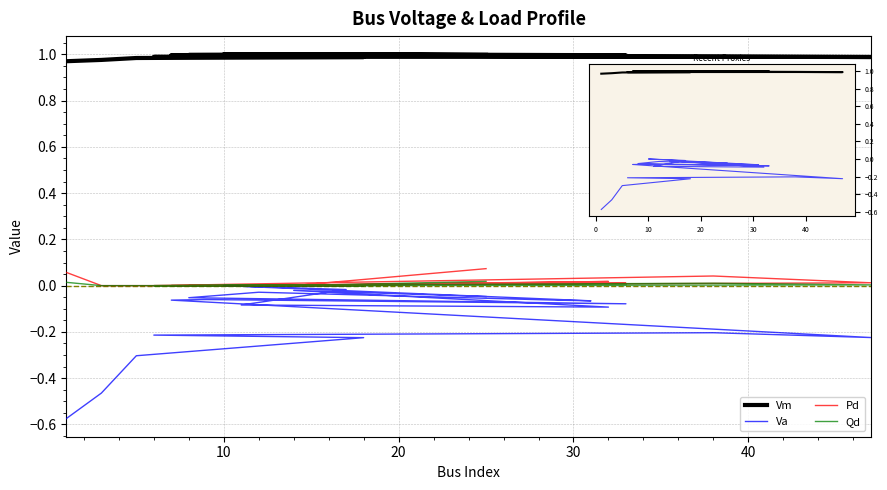

At 10, list the series in order from largest to smallest.

Vm, Pd, Qd, Va